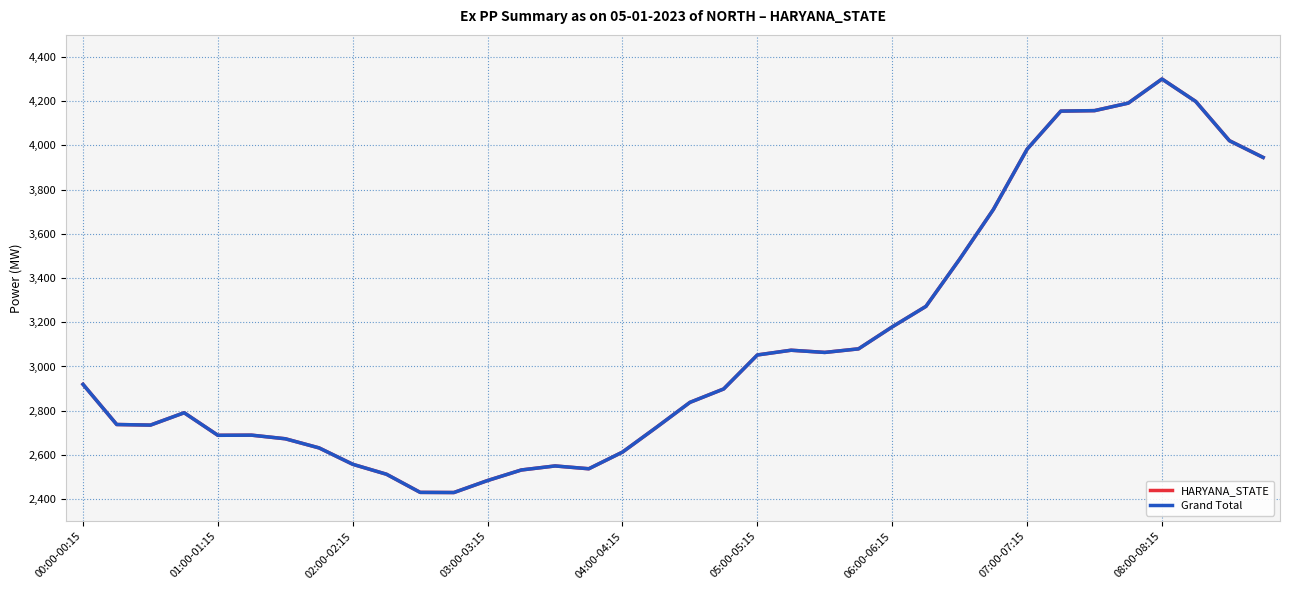

Which series has the widest spread of values?

HARYANA_STATE